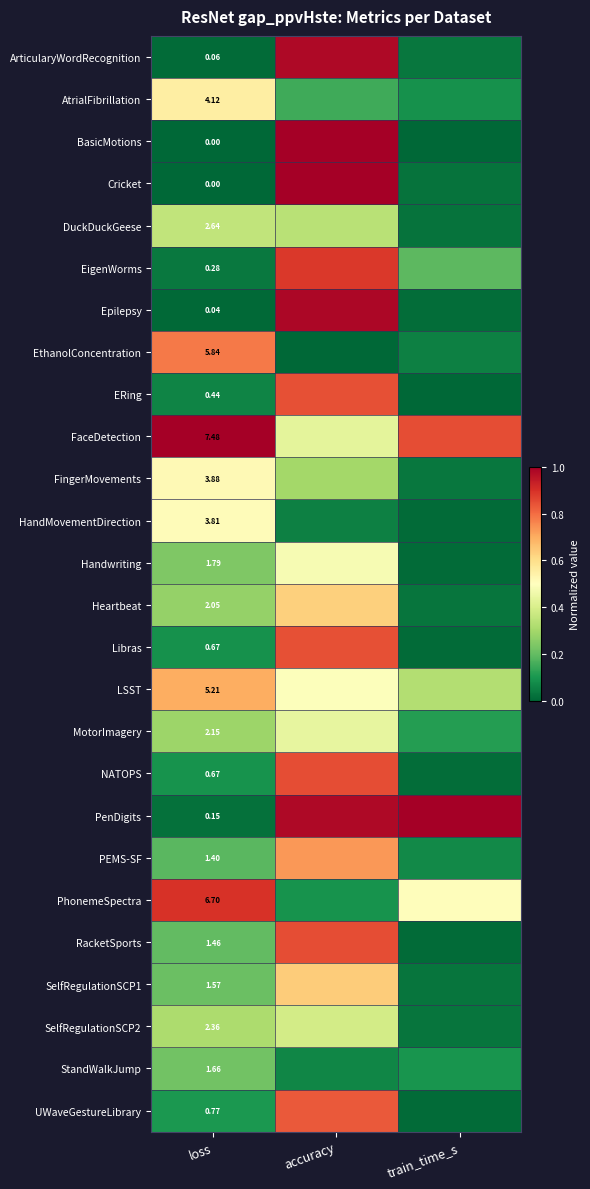

Which has a higher value, accuracy or train_time_s?

accuracy